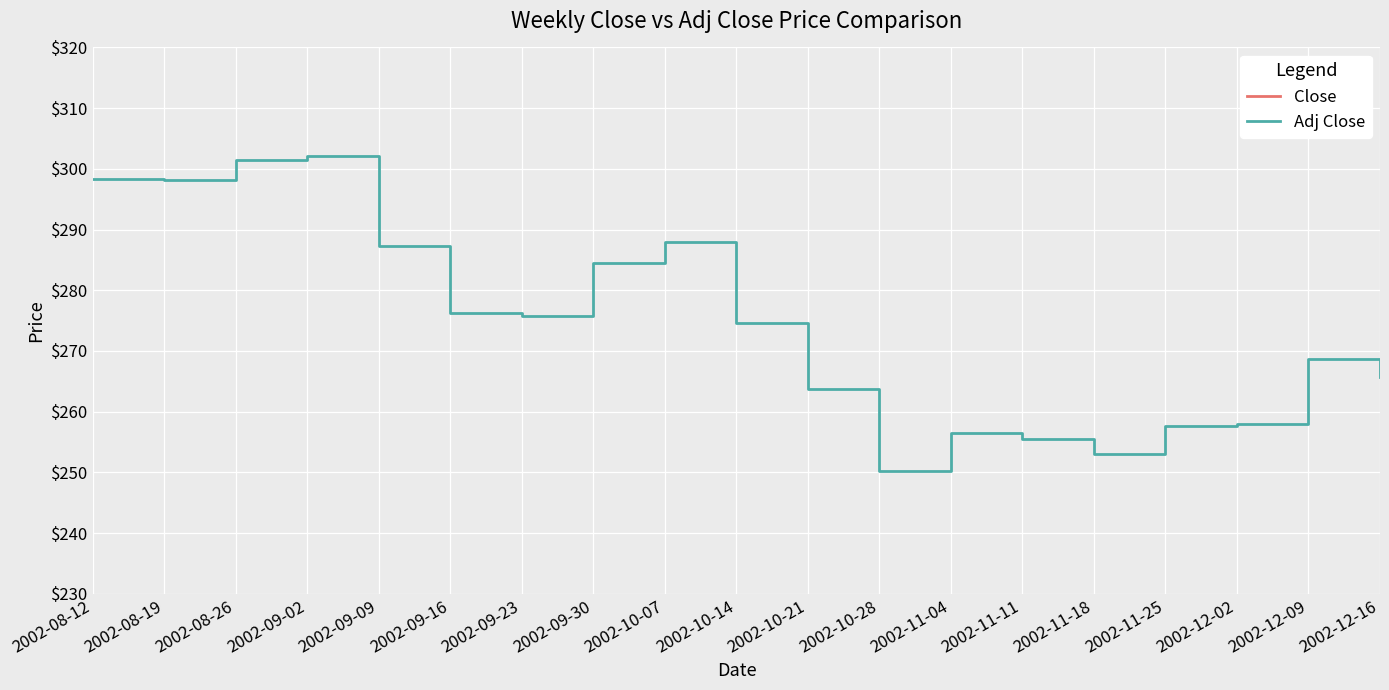

The Adj Close series shows 400.2 at 2002-11-18. True or false?

False